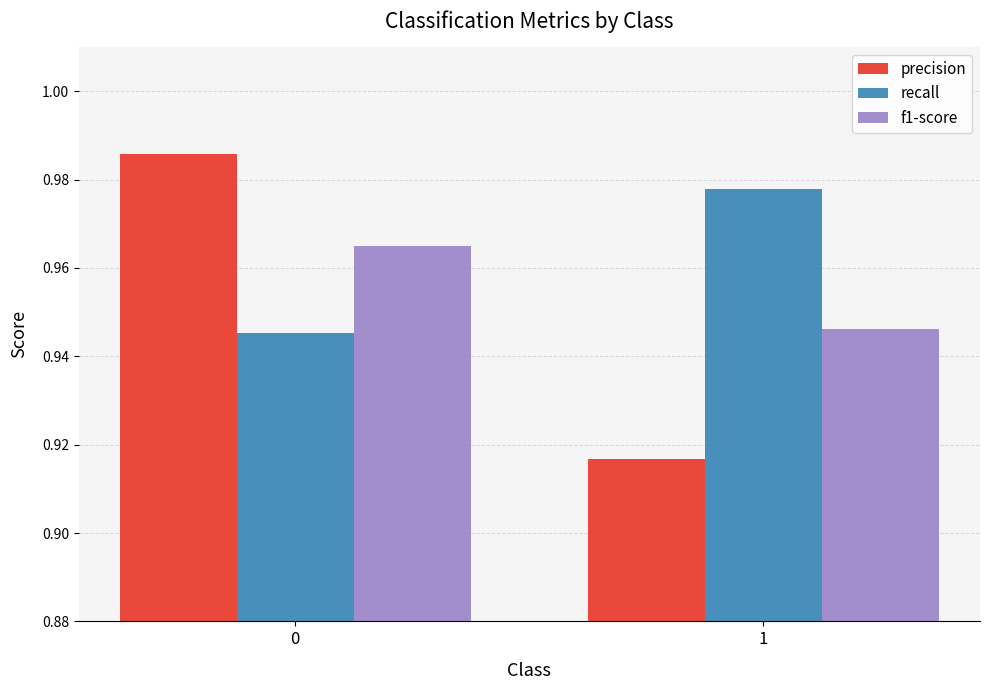

List the series in order of their overall mean, highest first.

recall, f1-score, precision